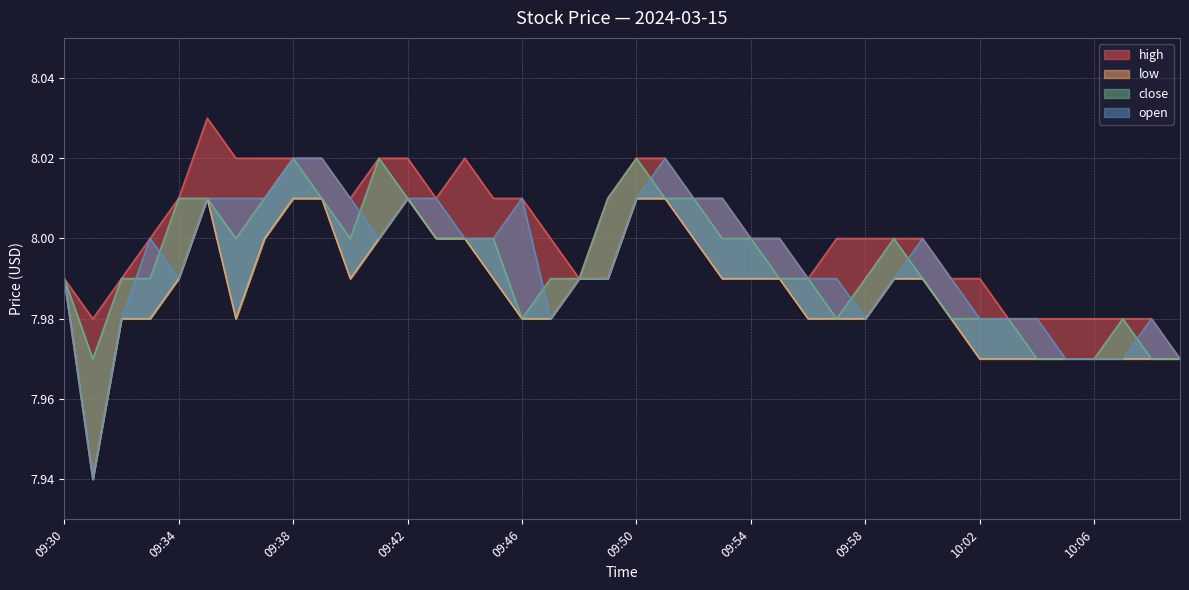

At 09:54, list the series in order from largest to smallest.

high, close, open, low